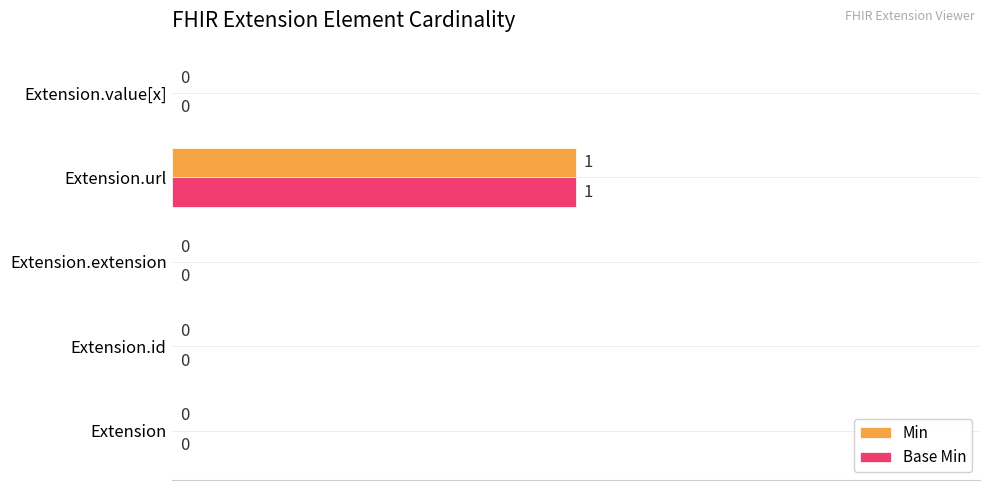

Is it true that Base Min equals 0 at Extension.url?

False